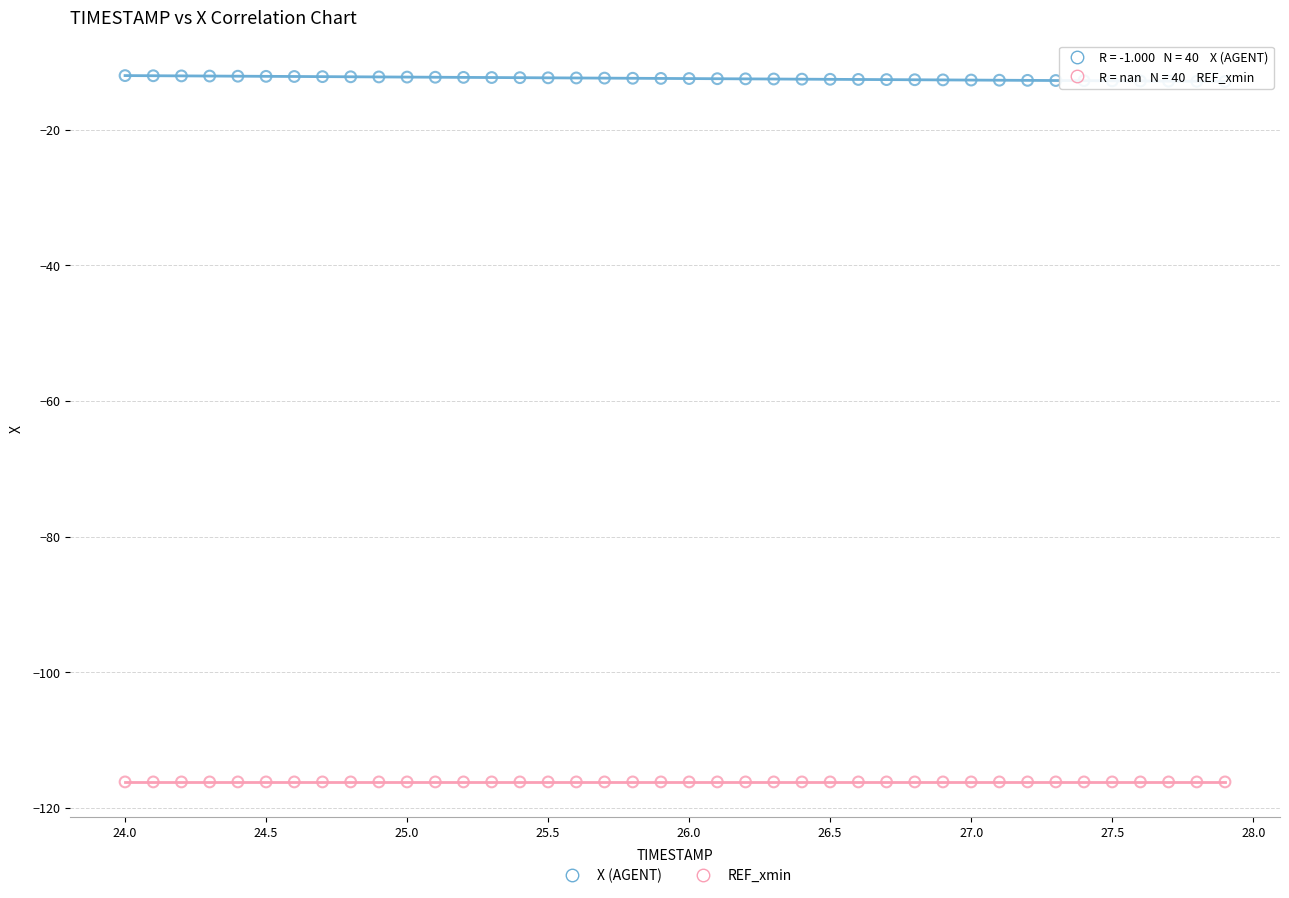

What are all the series names shown in the legend?

X (AGENT), REF_xmin